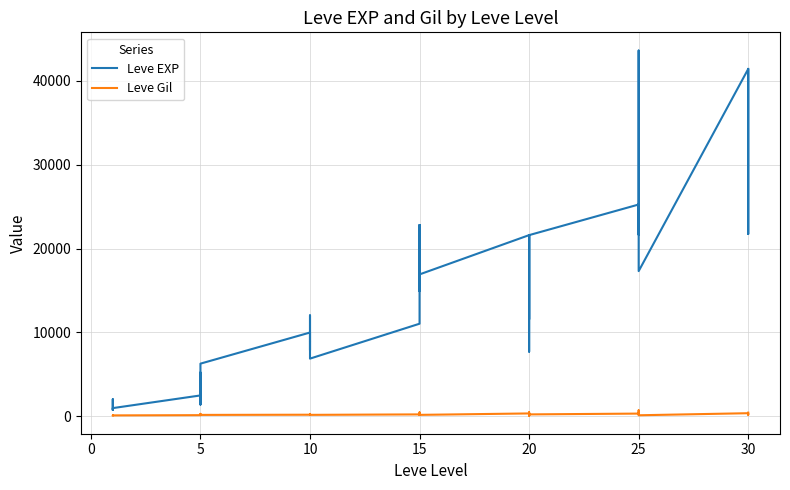

True or false: Leve Gil and Leve EXP cross at least once.

False